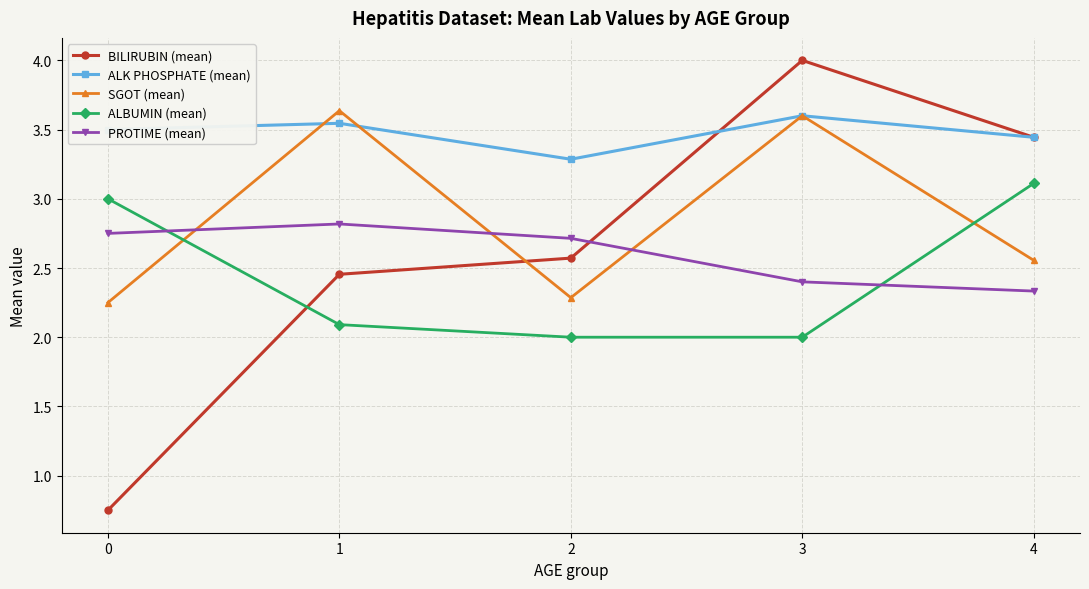

True or false: ALK PHOSPHATE (mean) and ALBUMIN (mean) intersect in this chart.

False